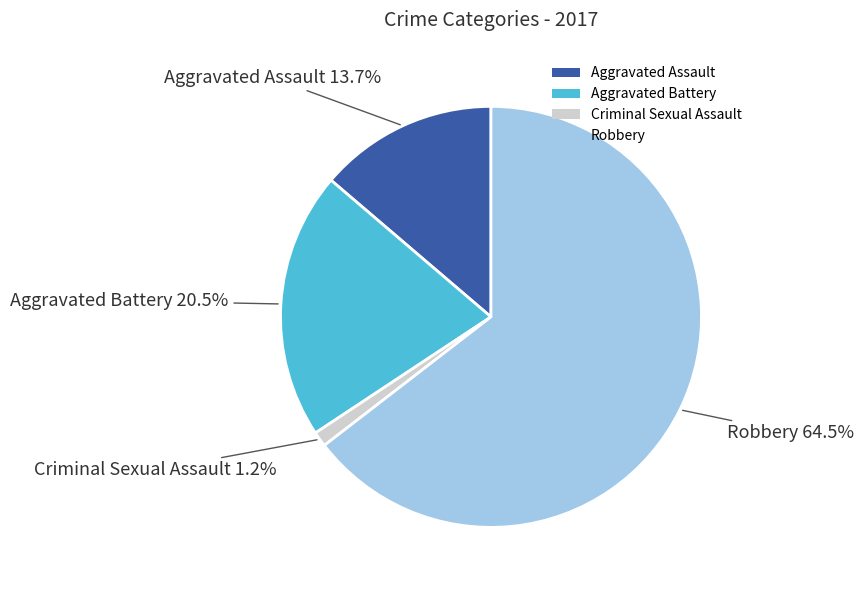

True or false: Aggravated Battery accounts for 8% of the total.

False